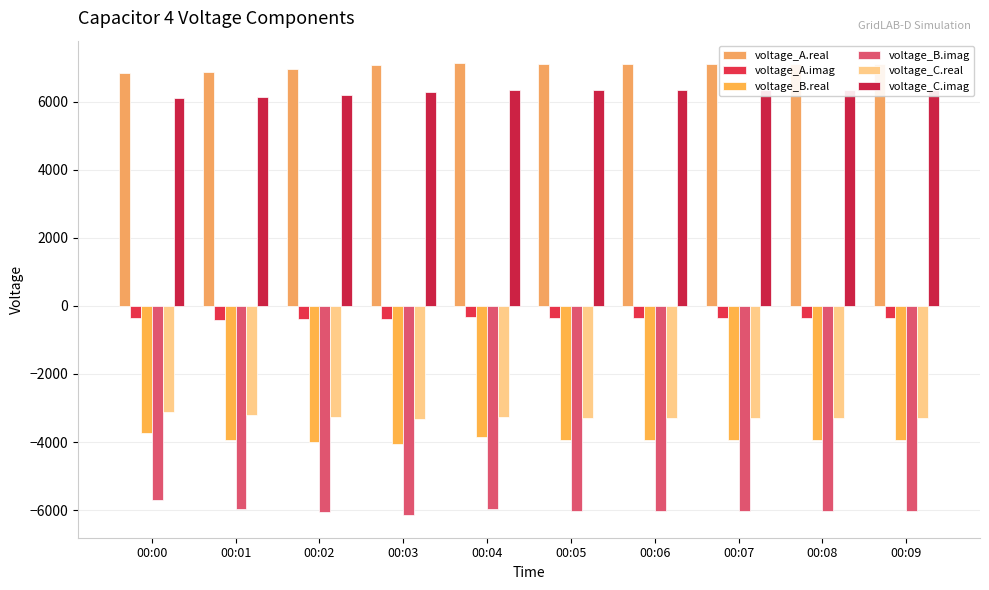

What is the value of the voltage_B.real bar at the 5th from the left?

-3863.1